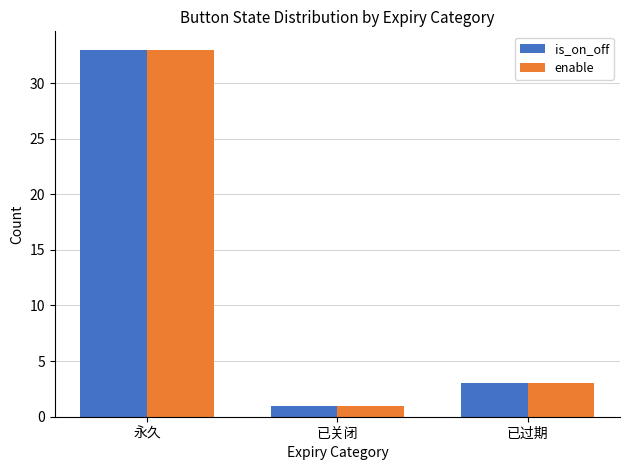

Which label corresponds to the smallest value in the chart?

已关闭